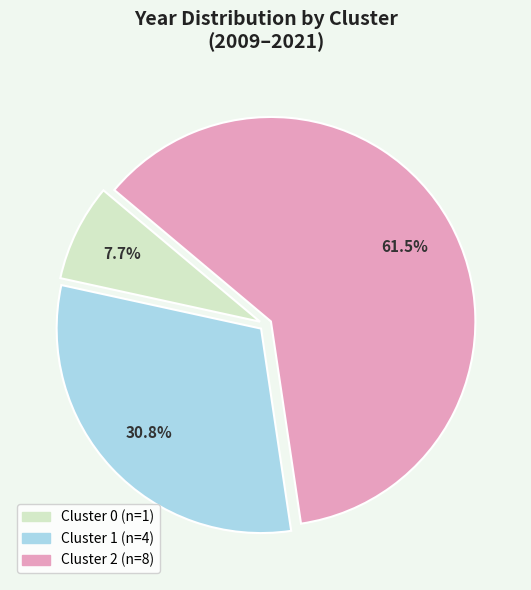

Is there a majority slice in this chart?

Yes